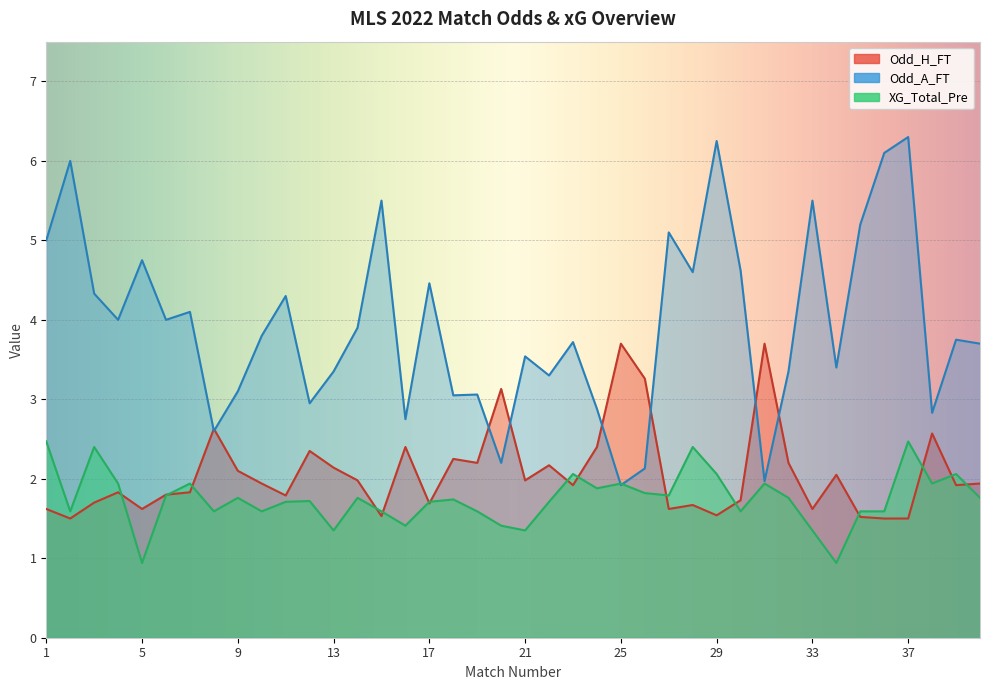

Which series has the largest range (max minus min)?

Odd_A_FT